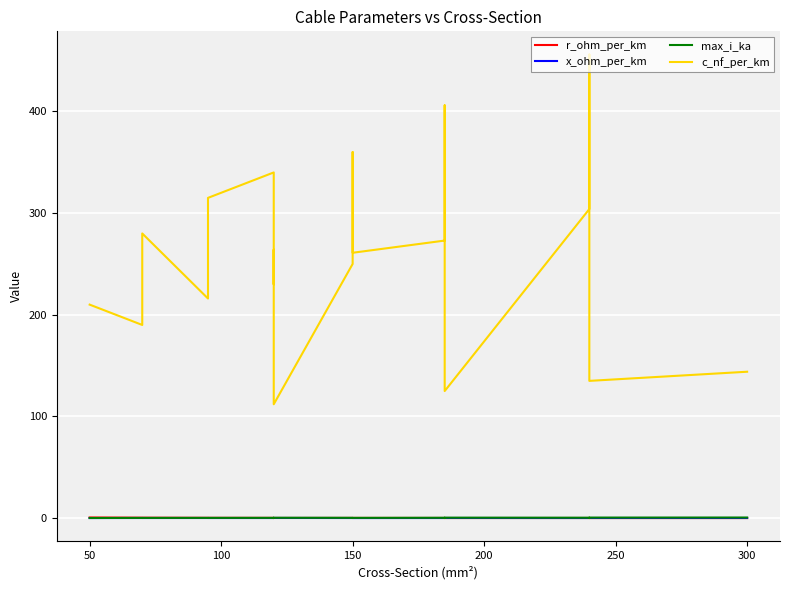

List the series in order of their peak value, lowest first.

x_ohm_per_km, max_i_ka, r_ohm_per_km, c_nf_per_km